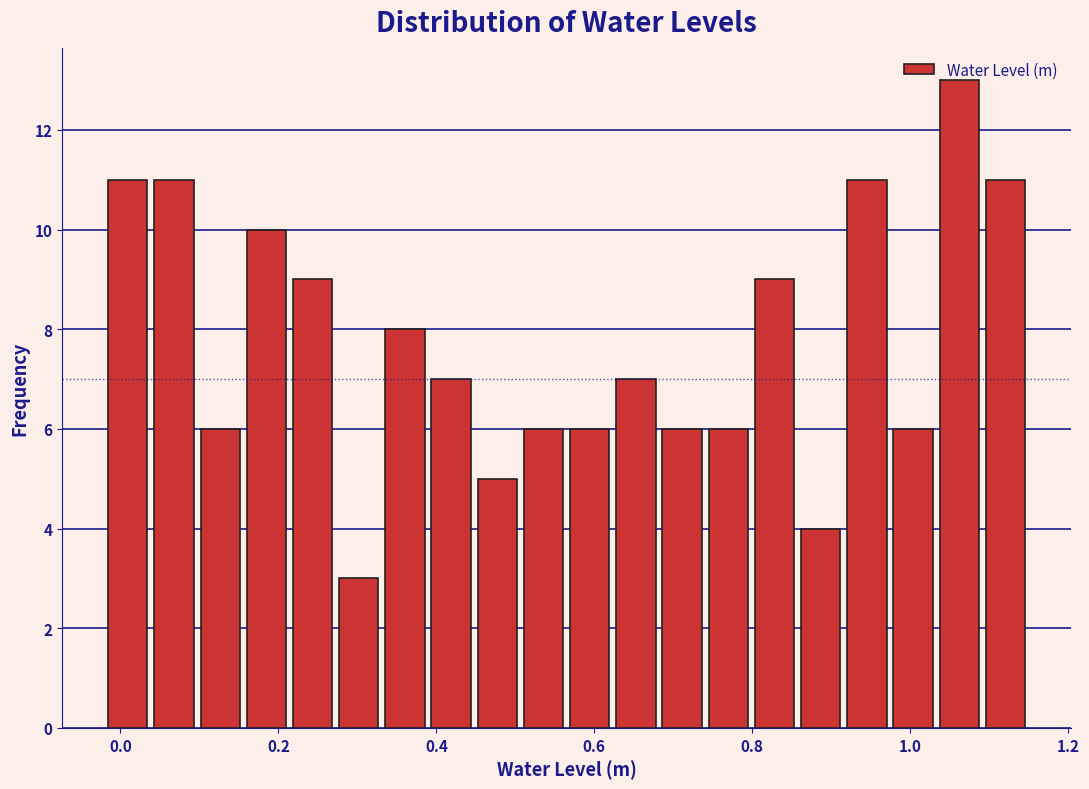

Around what value on the x-axis is the tallest bar? Give the approximate position of its centre, as read against the axis.

1.06